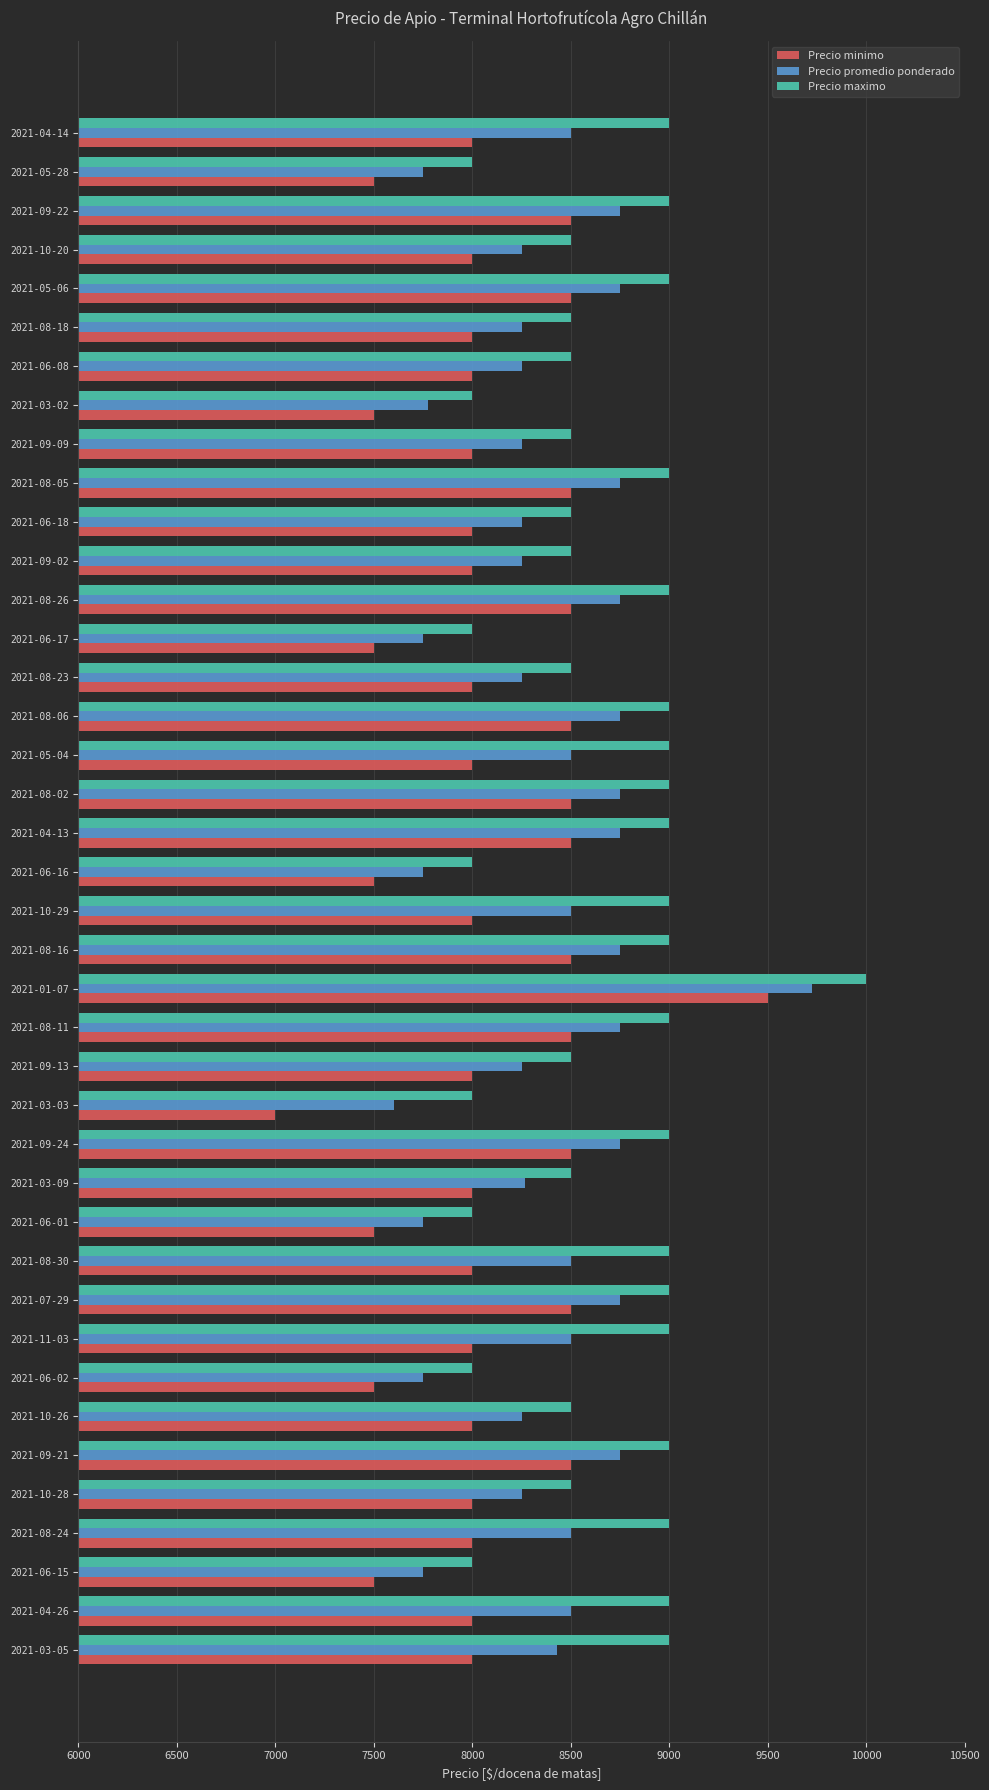

At which category does the chart reach its minimum across all series?

2021-03-03